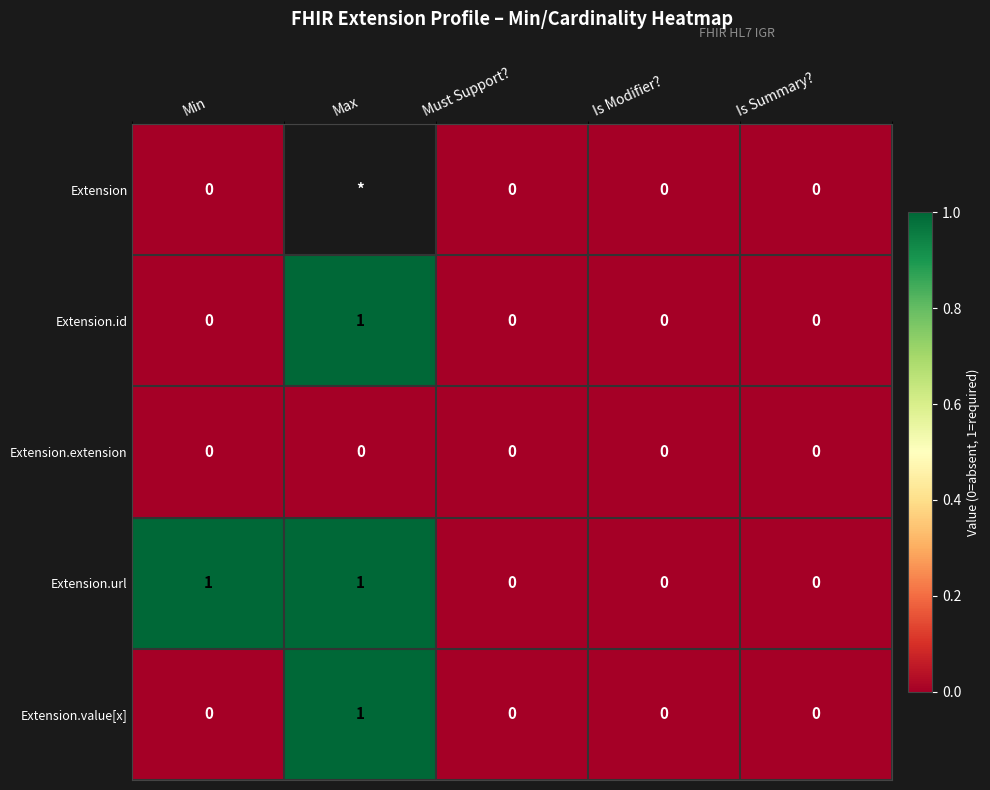

How many Extension.url values are between 0 and 1?

5